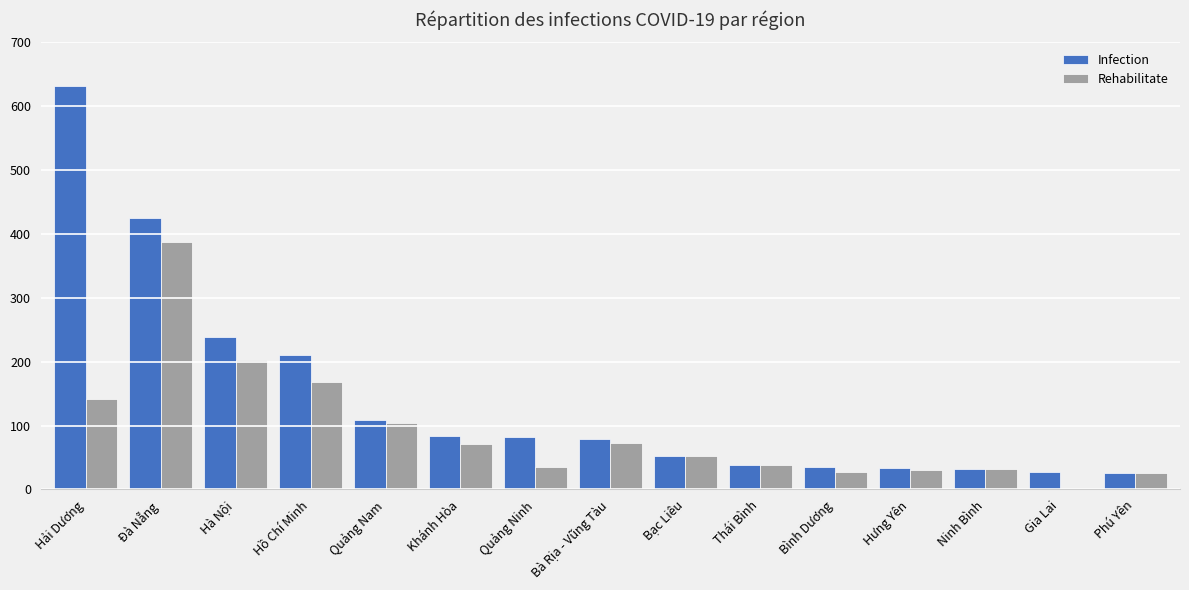

What is the sum of all Rehabilitate values?

1388